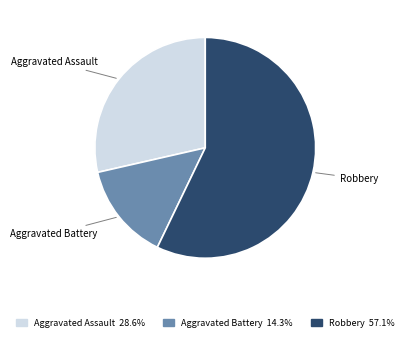

Which has a higher value, Robbery or Aggravated Assault?

Robbery